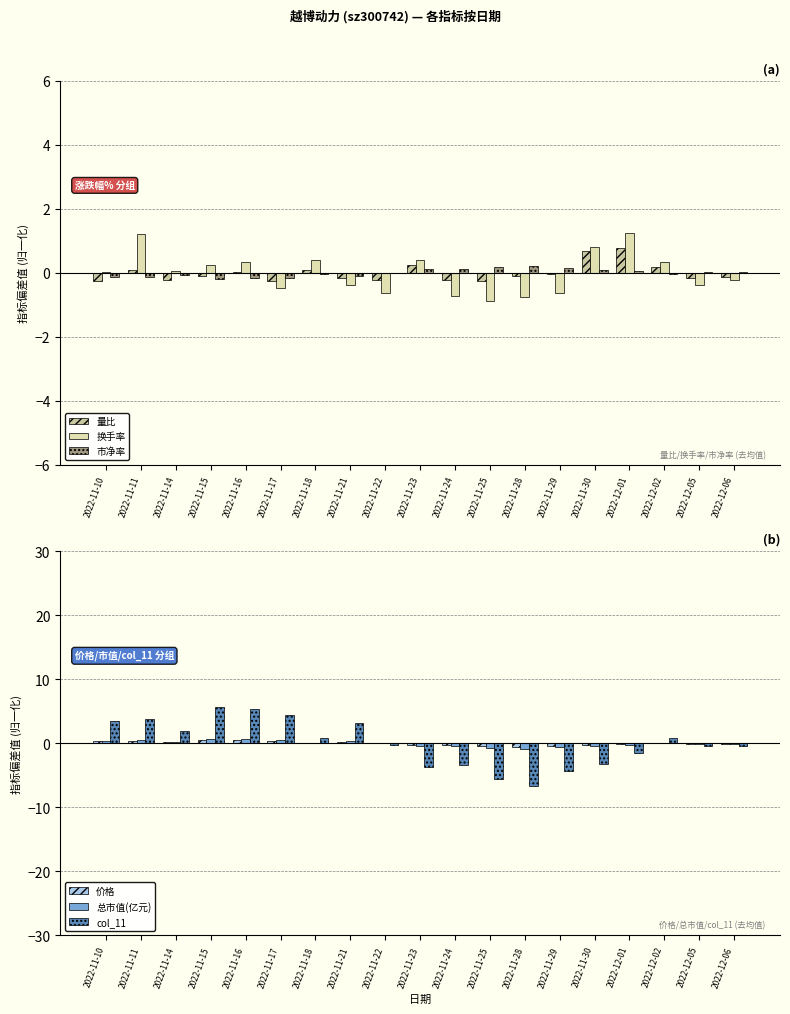

At which label is col_11 closest to 0?

2022-11-22